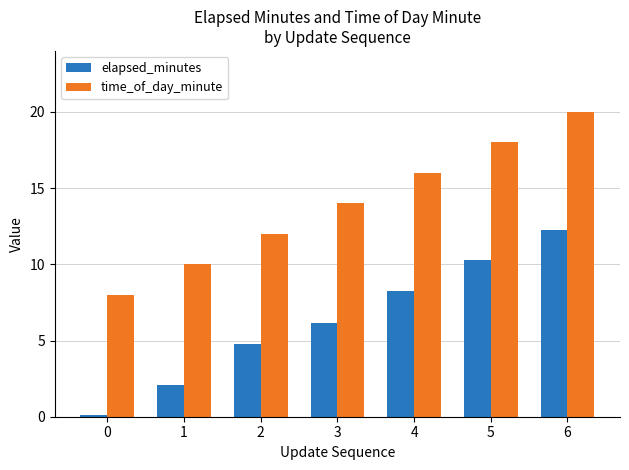

At how many categories does at least one series exceed 9?

6